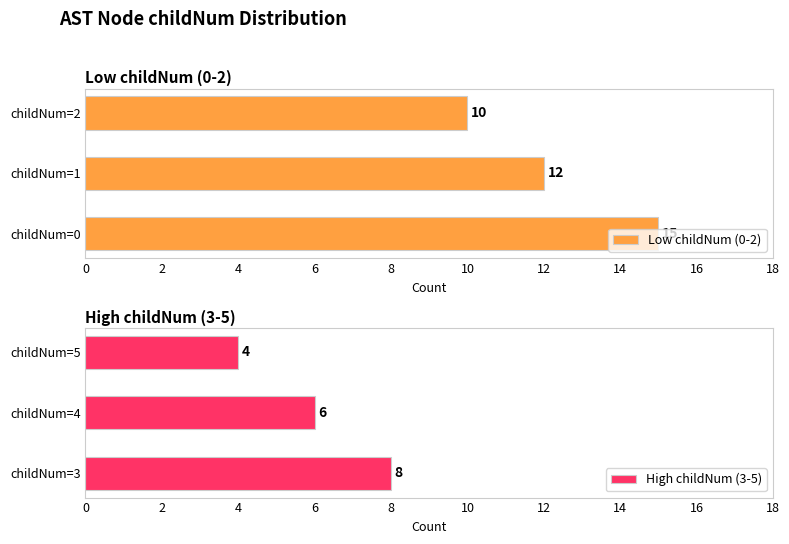

What is the value of the High childNum (3-5) bar at the 1st from the left?

8